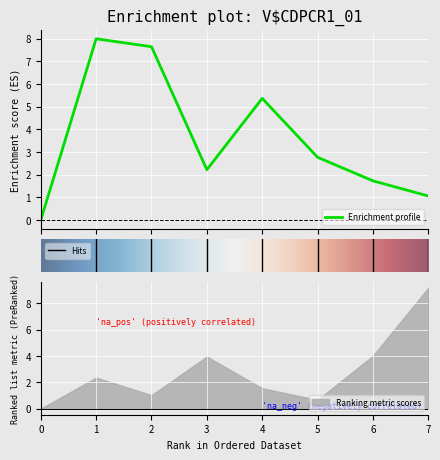

Which label corresponds to the largest value in the chart?

7